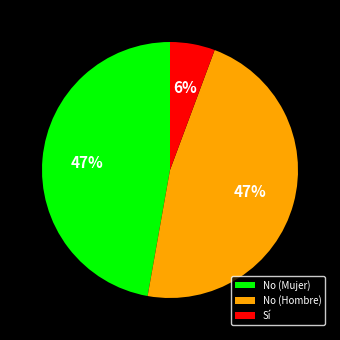

To the nearest percent, what is the combined percentage of Sí and No (Hombre)?

53%